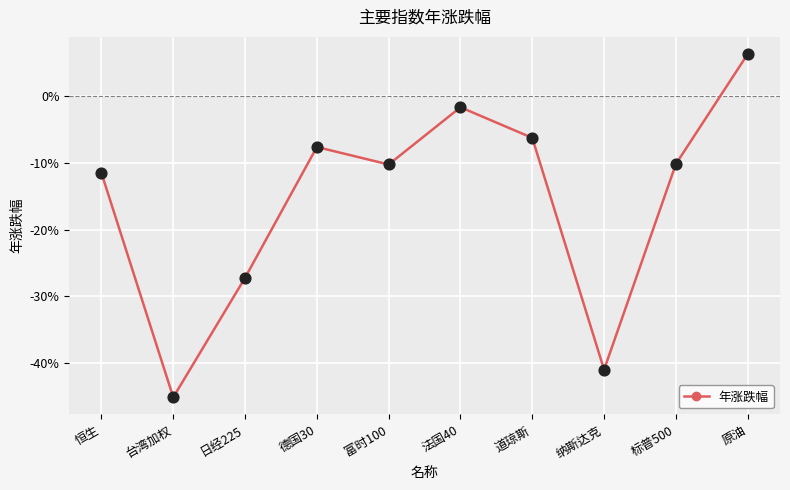

Which has a higher value, 法国40 or 日经225?

法国40